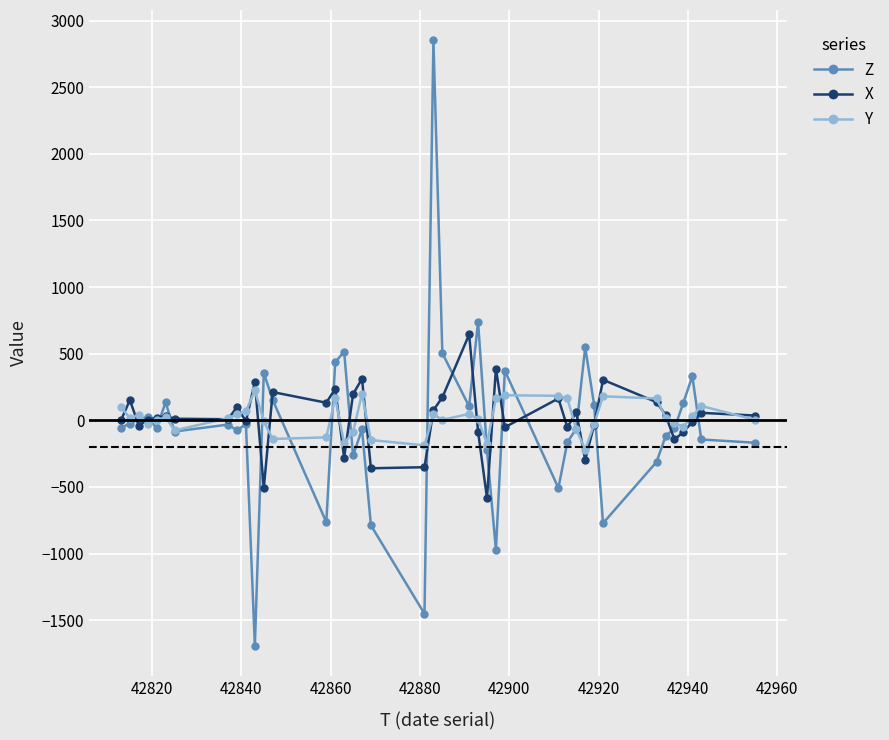

True or false: Y and X cross at least once.

True